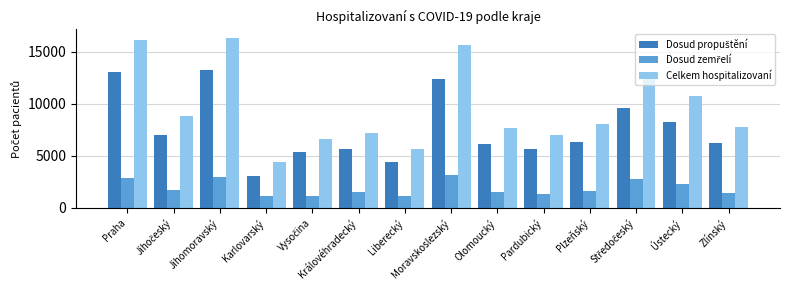

True or false: Celkem hospitalizovaní has a value of 4439 at Jihomoravský.

False